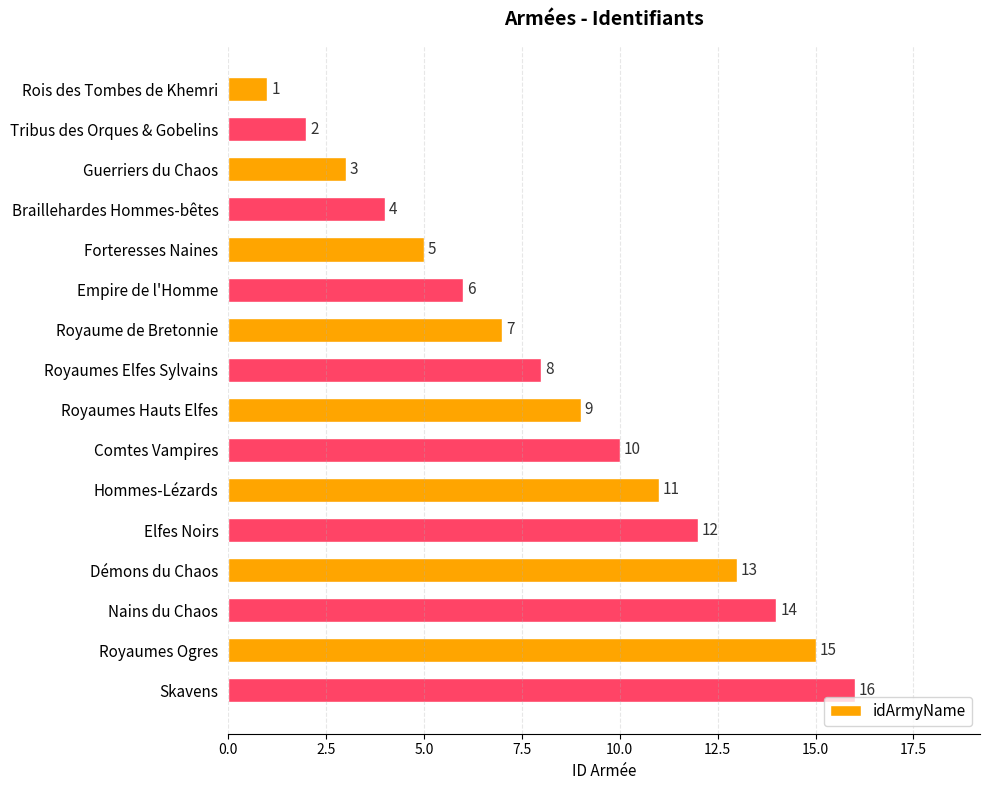

At which label is the value closest to 8?

Royaumes Elfes Sylvains